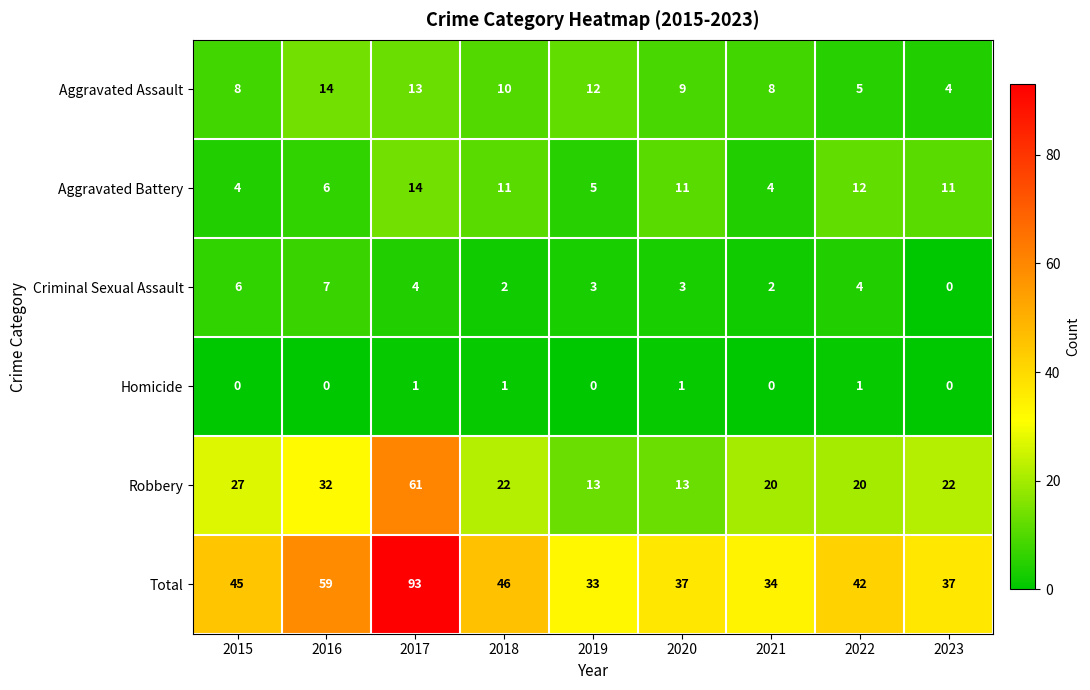

Count the Criminal Sexual Assault values in the range 2 to 4.

6